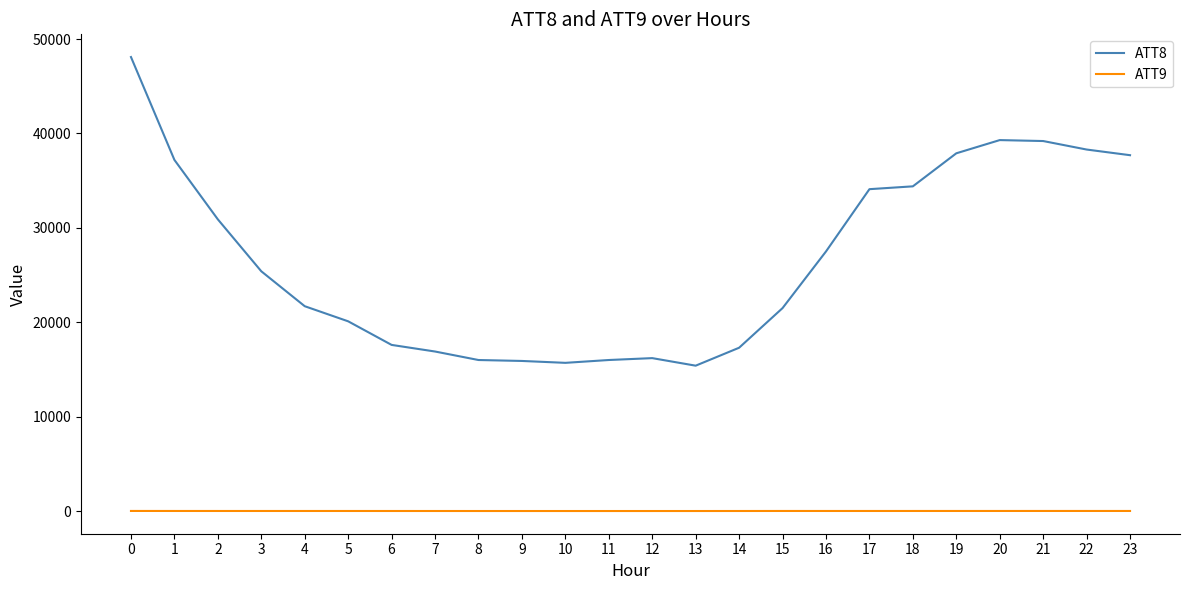

What is the difference between the second highest and minimum values in the ATT9 series?

6.2